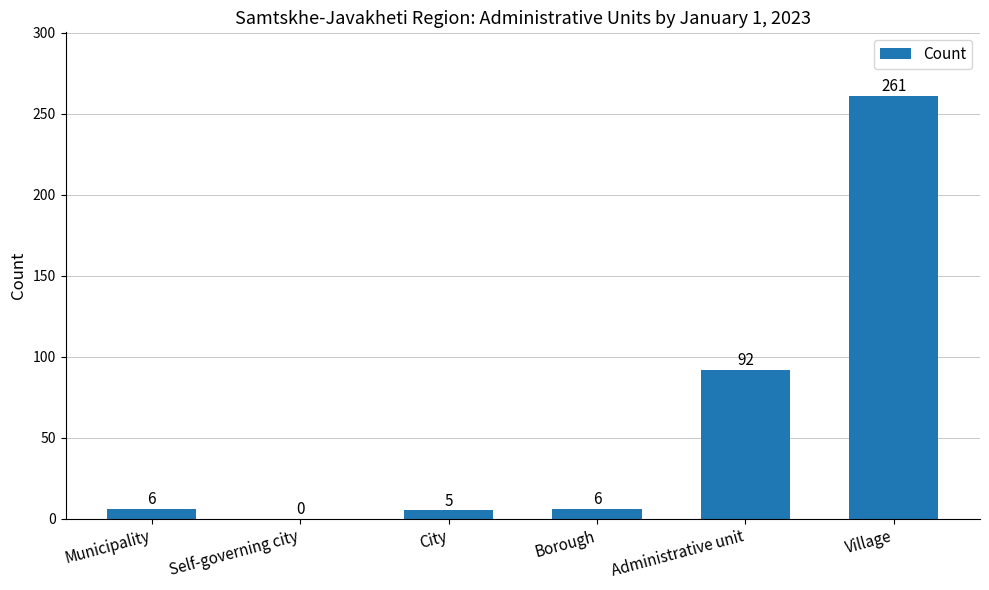

What is the sum of the values at Borough and Municipality?

12